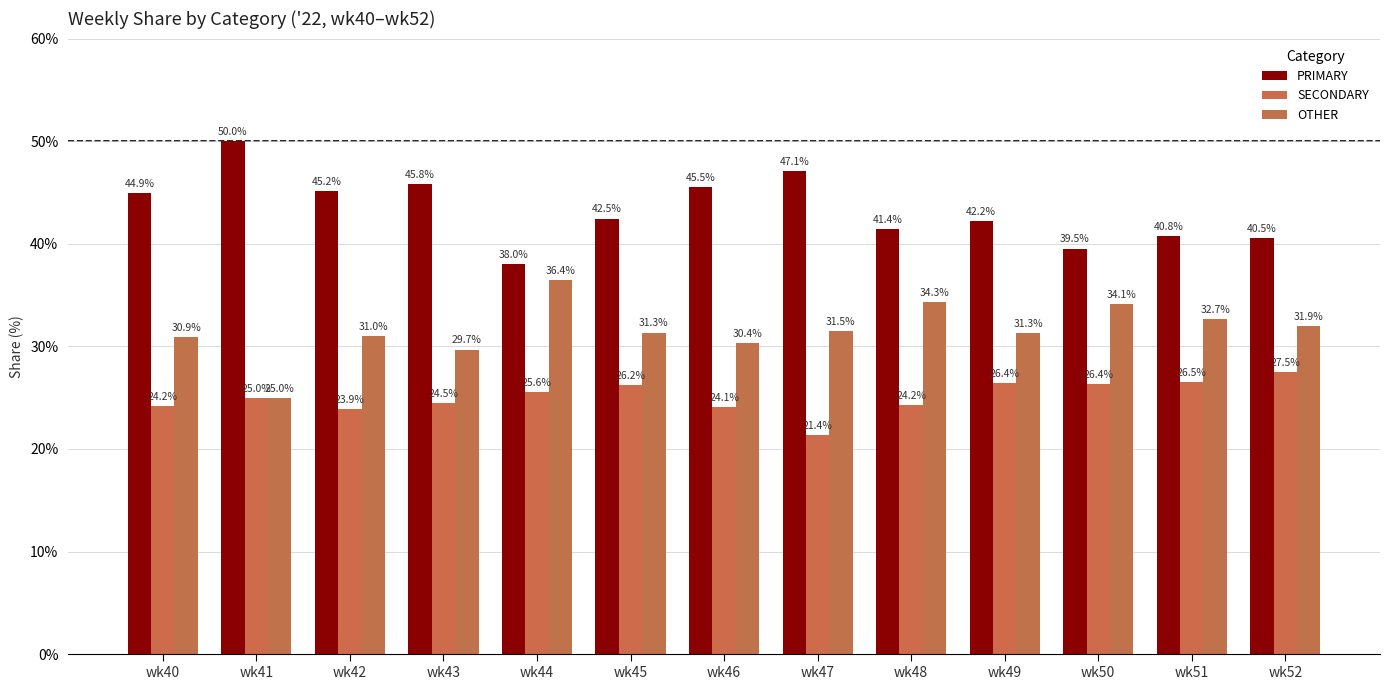

The SECONDARY series shows 39.5 at wk52. True or false?

False